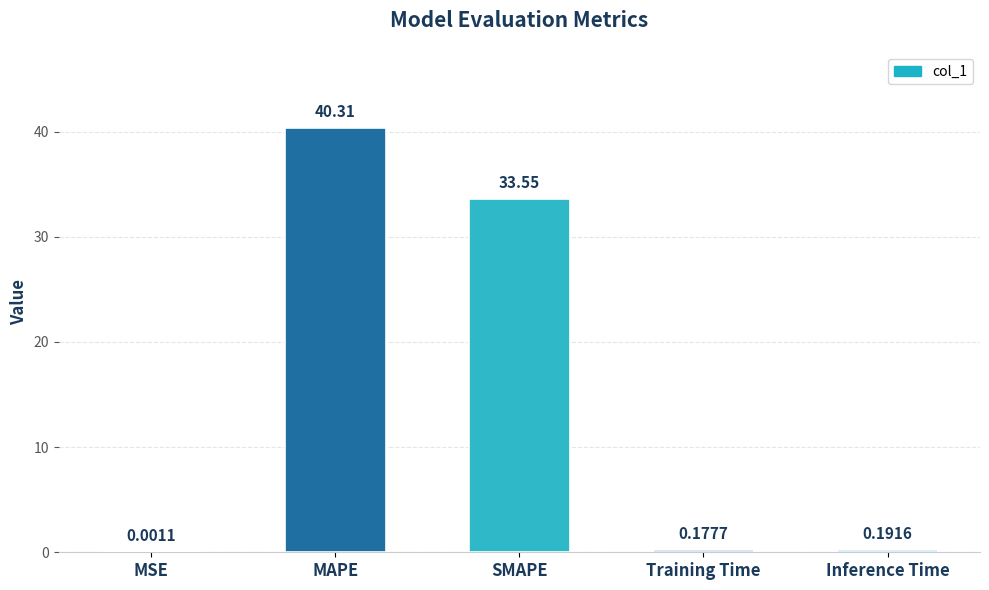

At which category does the chart reach its peak across all series?

MAPE